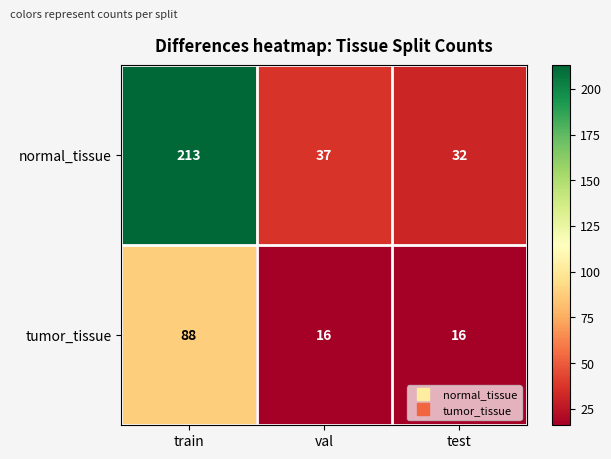

Where is normal_tissue nearest to the value 122?

val